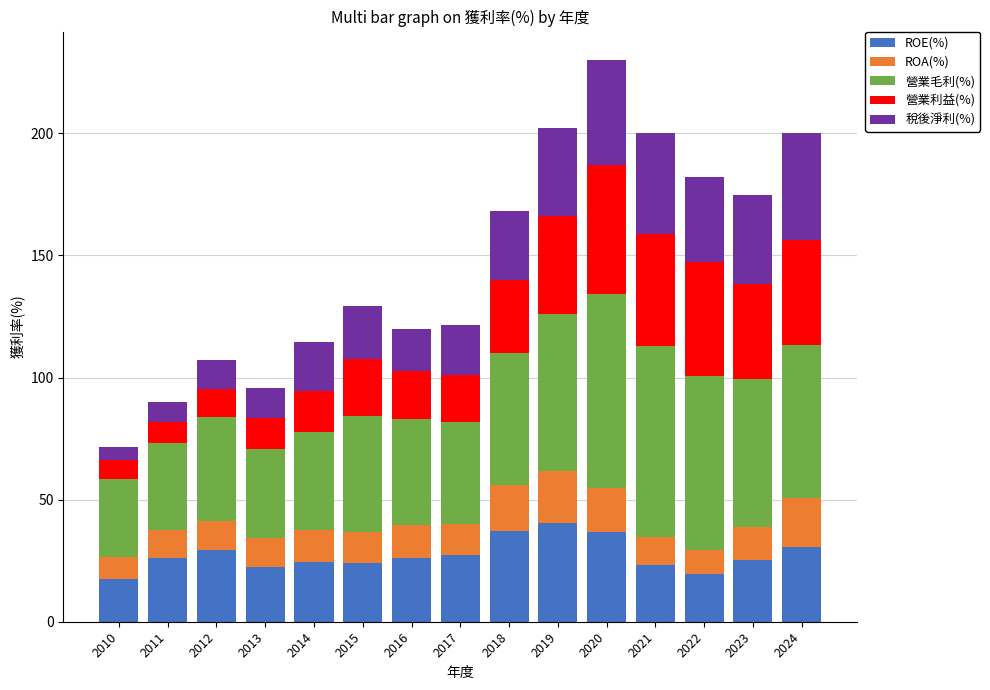

What is the minimum value for ROE(%)?

17.7